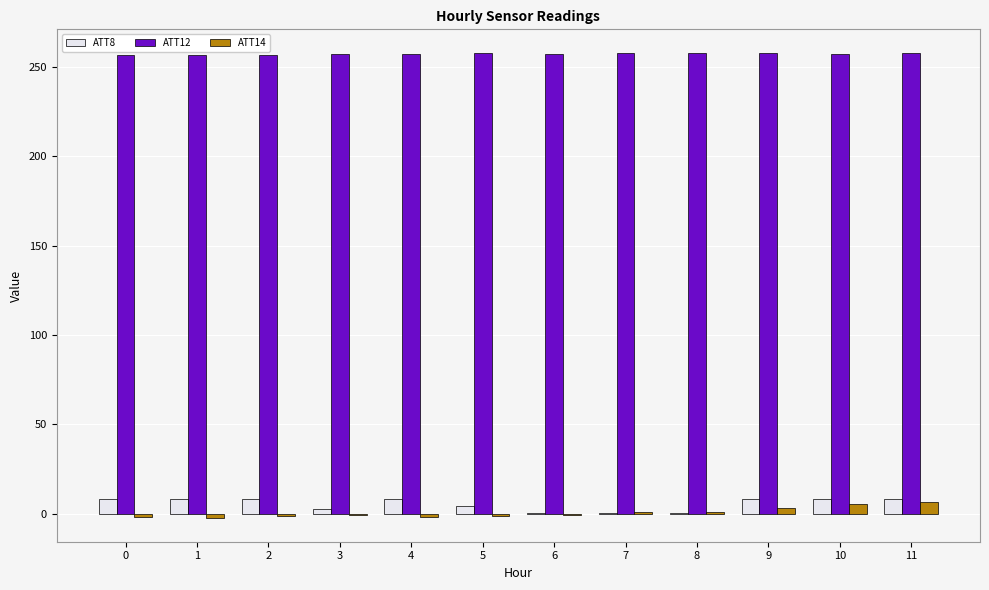

Is the value of ATT8 at 10 greater than the value of ATT12 at 7?

No